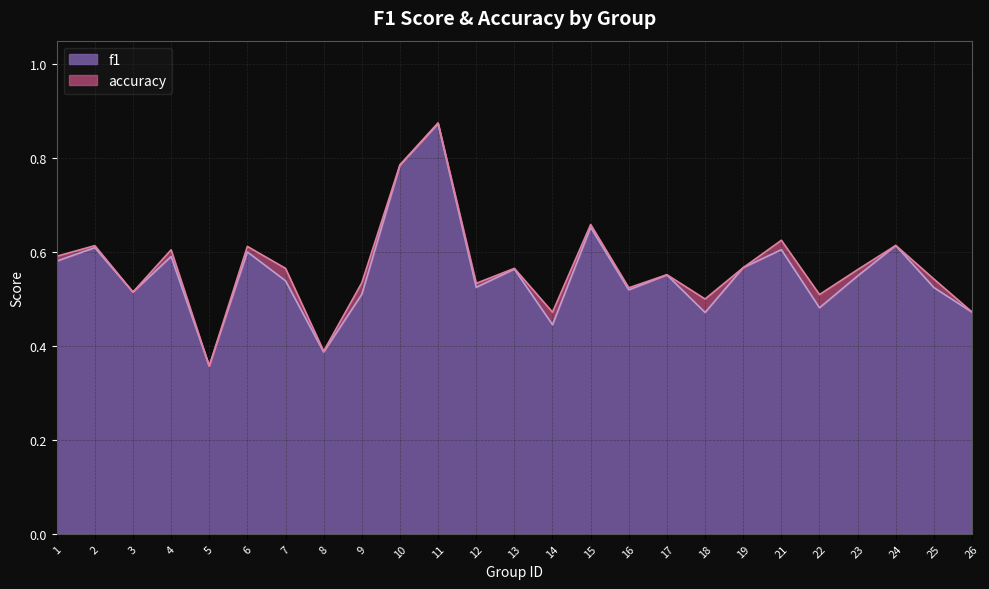

What is the total value across all series at 14?

0.9